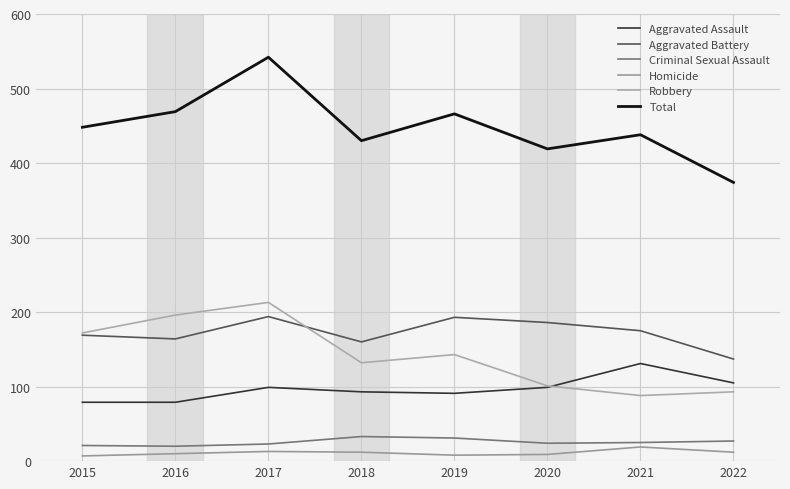

True or false: Criminal Sexual Assault has a value of 27 at 2022.

True